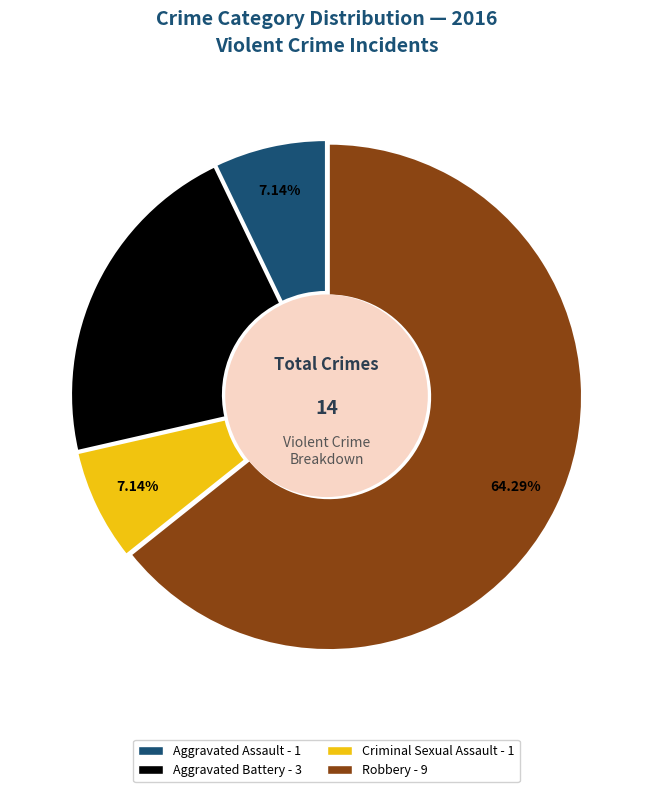

Which slice represents more than half of the pie?

Robbery